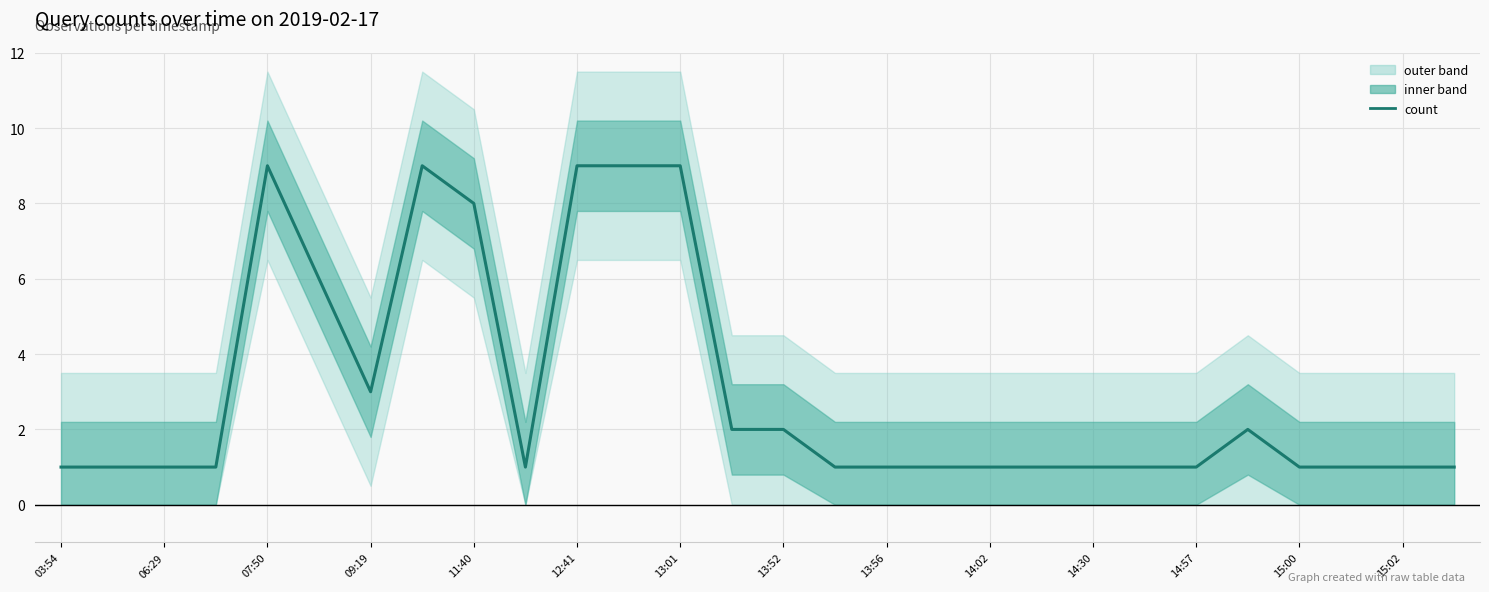

Read the value at 15.

1